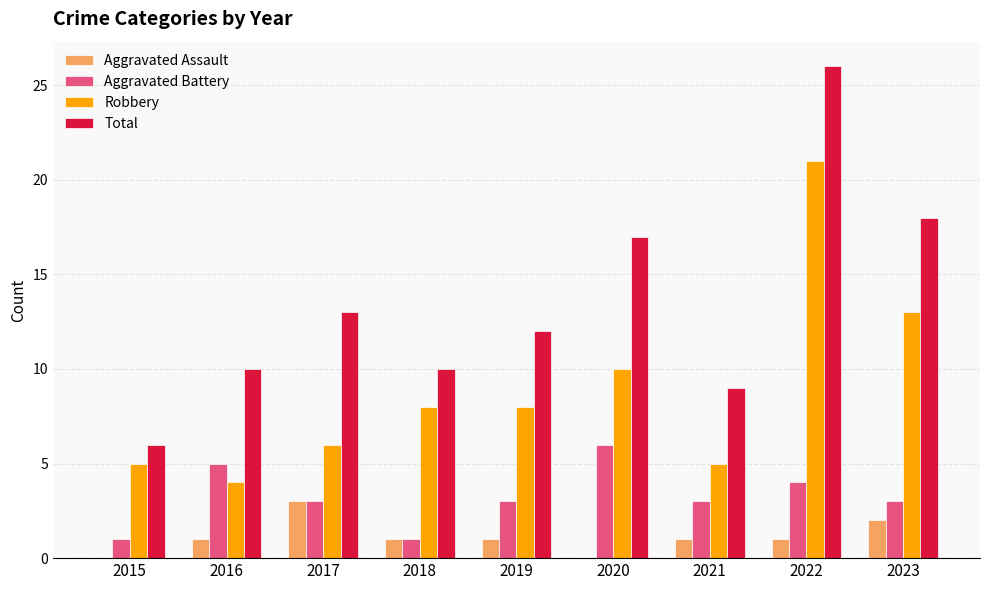

Is it true that Aggravated Battery equals 3 at 2022?

False